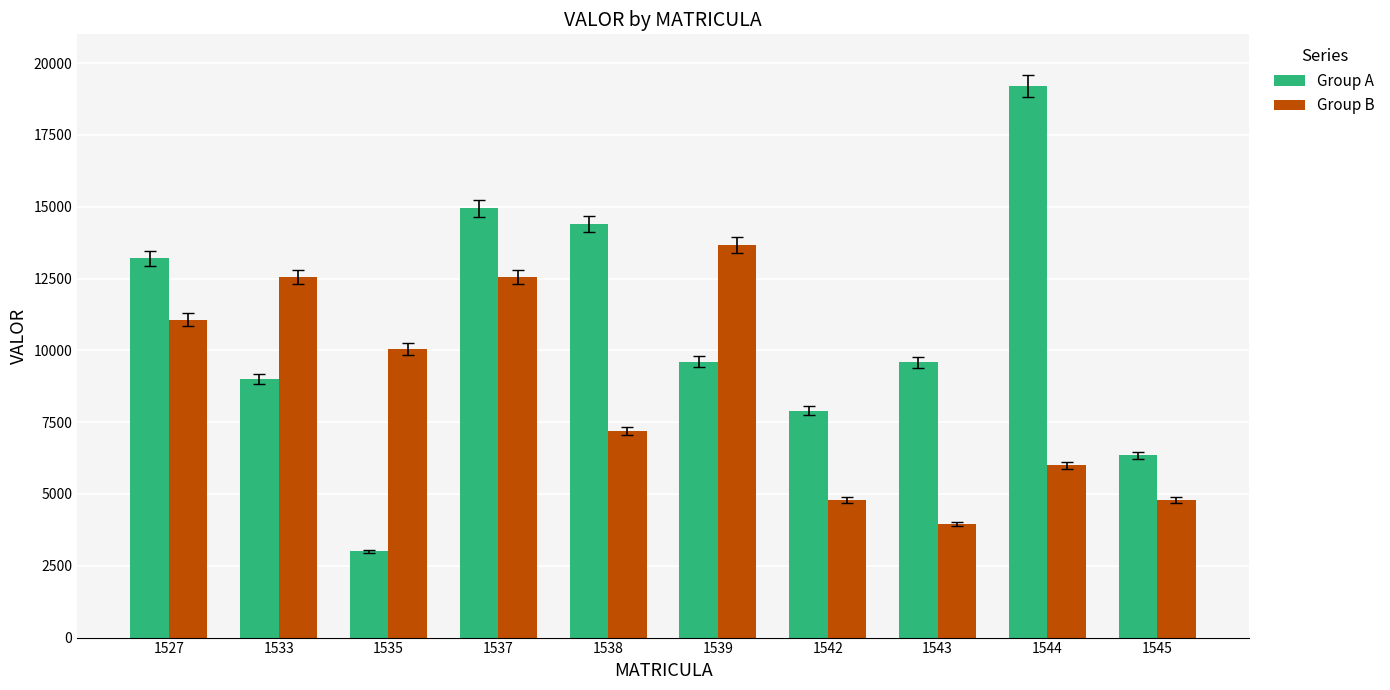

List the series in order of their peak value, lowest first.

Group B, Group A